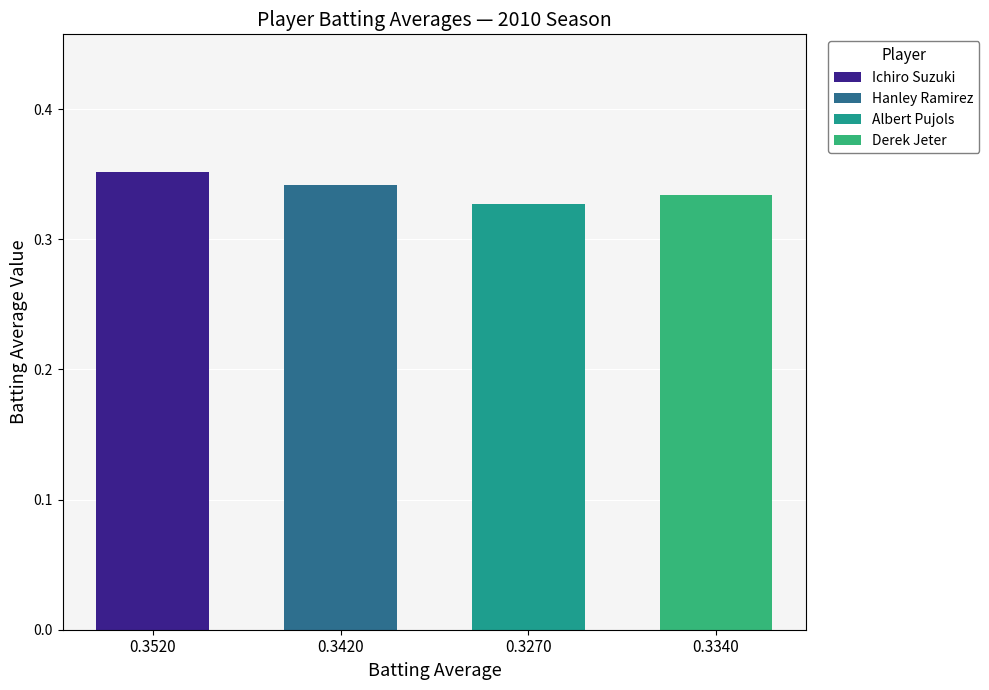

List the series in order of their peak value, lowest first.

Albert Pujols, Derek Jeter, Hanley Ramirez, Ichiro Suzuki